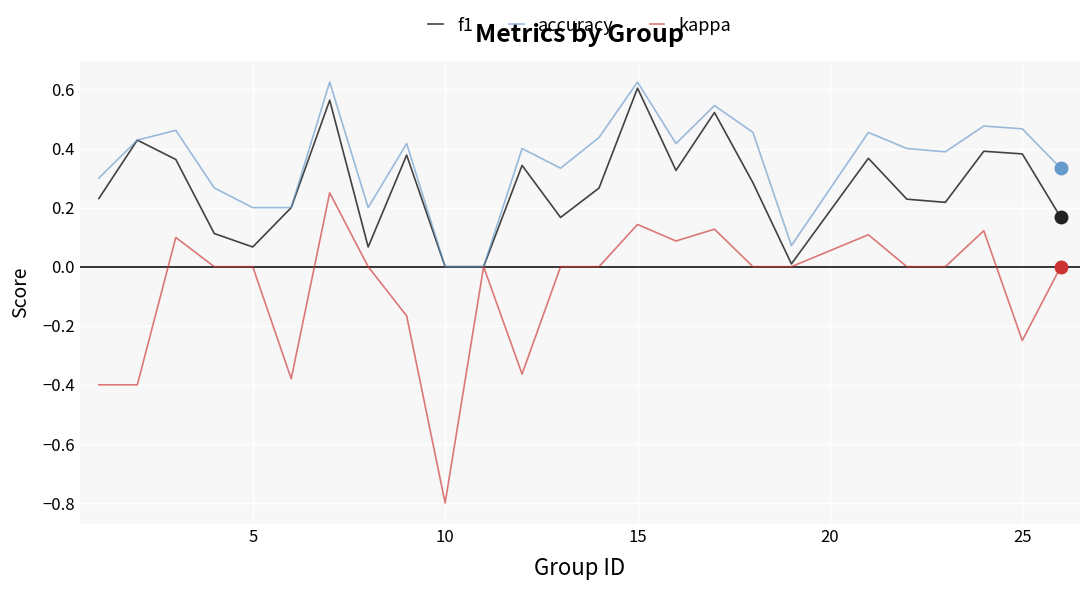

Which series has the largest range (max minus min)?

kappa